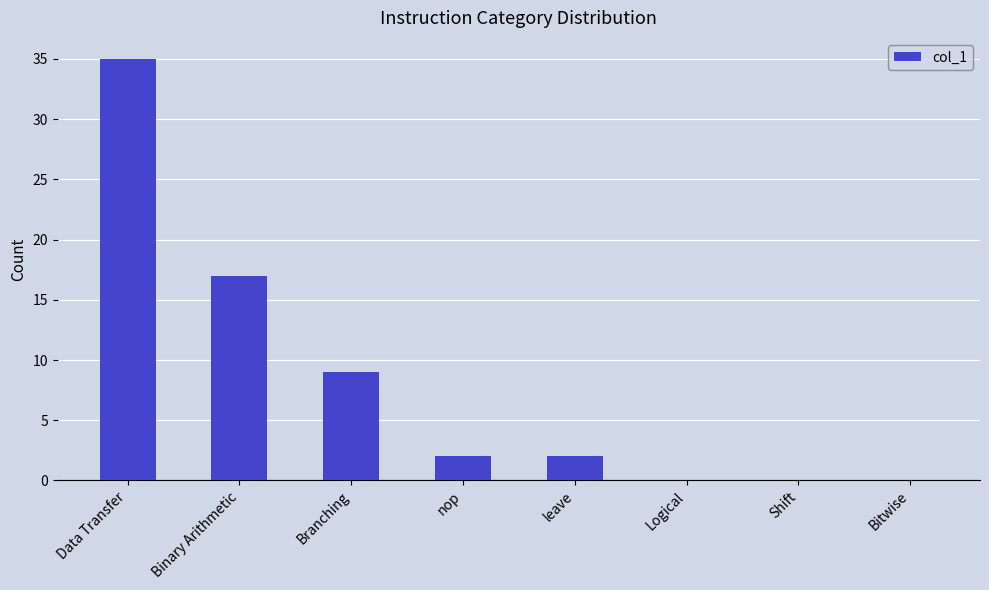

Reading left to right, extract all data points from this chart.

Data Transfer=35	Binary Arithmetic=17	Branching=9	nop=2	leave=2	Logical=0	Shift=0	Bitwise=0